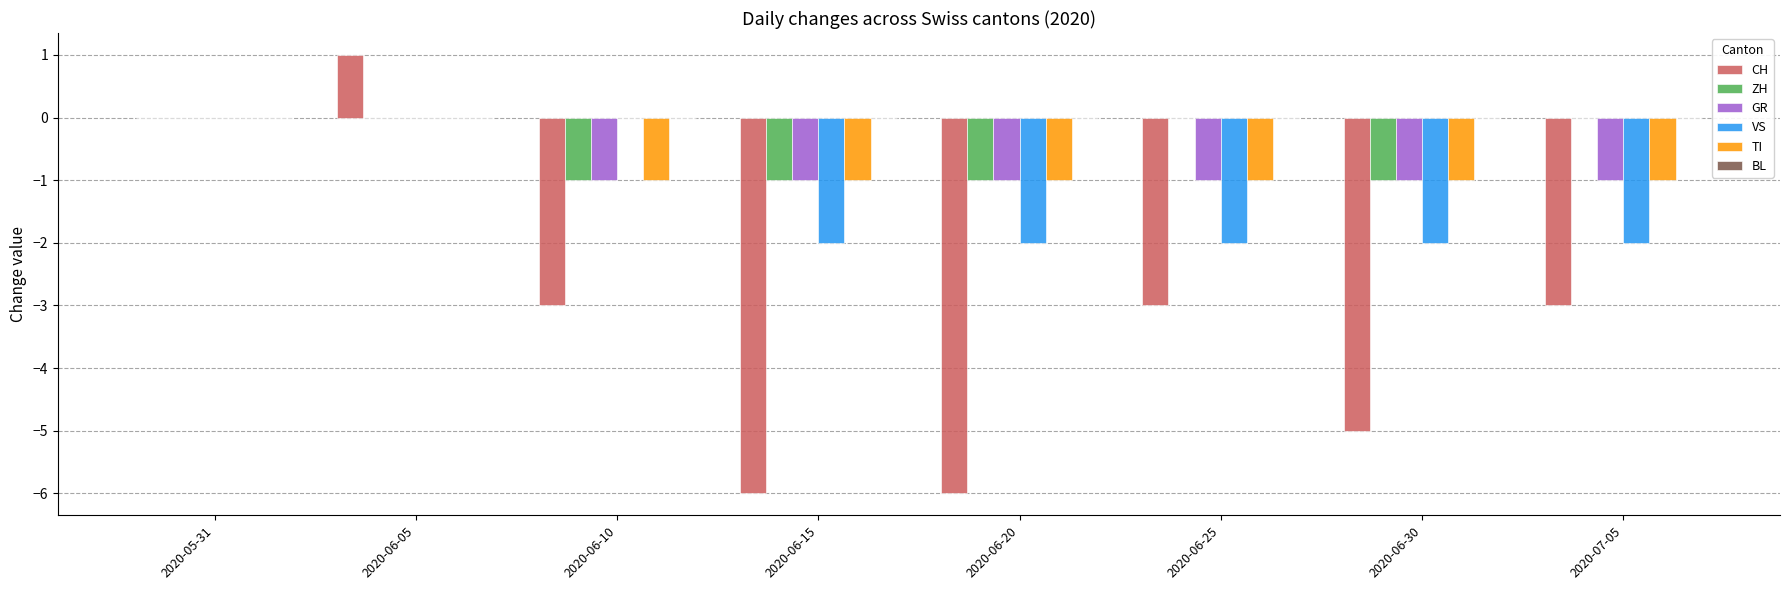

What is the total value across all series at 2020-06-25?

-7